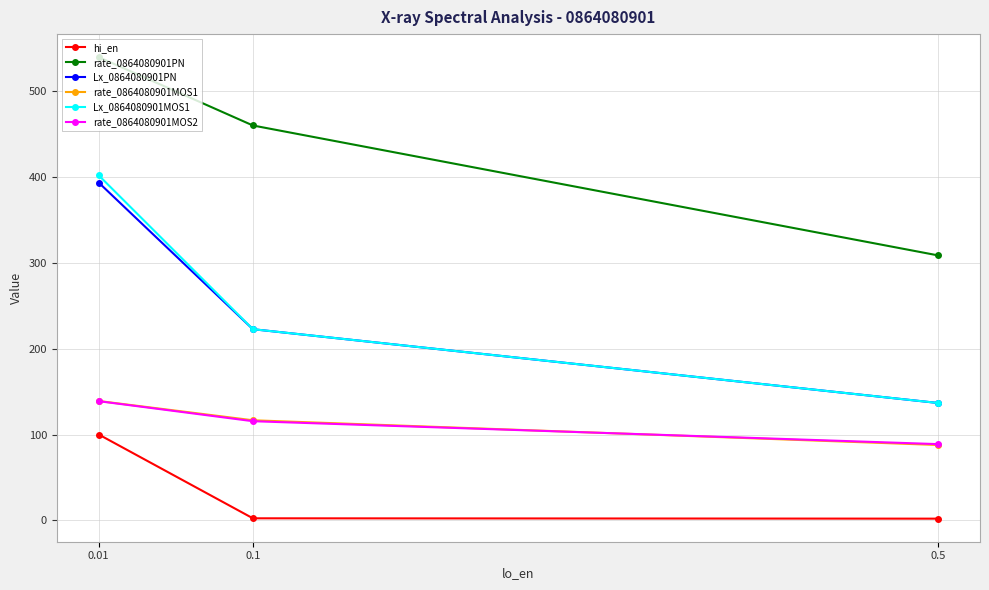

Which label corresponds to the smallest value in the chart?

0.5